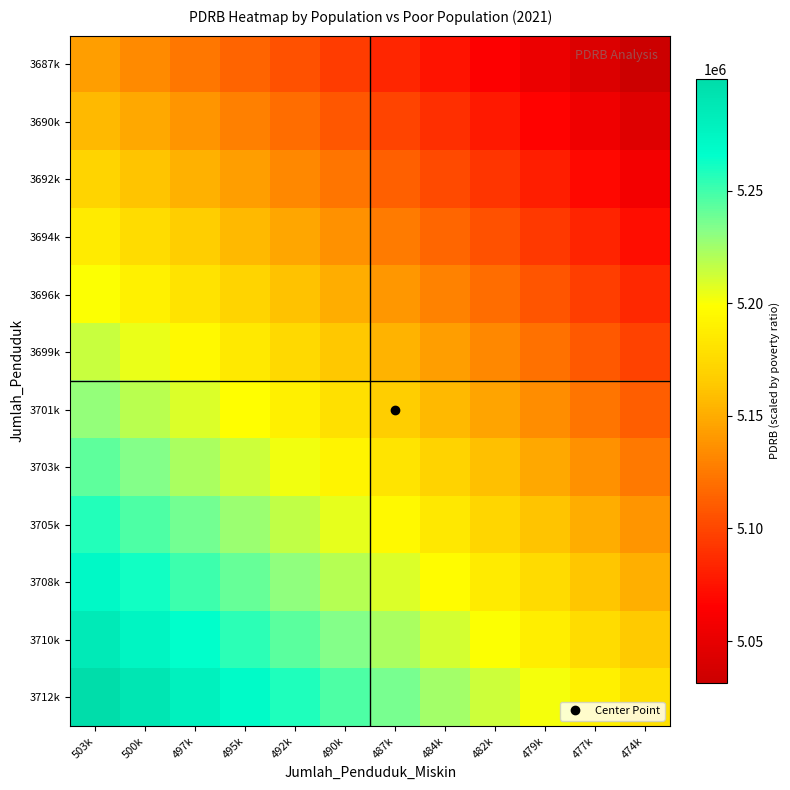

Reading left to right, what are all the values shown in this chart?

3687k: 503k=5142771.7	500k=5133586.2	497k=5124161.9	495k=5114613.6	492k=5104827.4	490k=5094916.5	487k=5084768.4	484k=5074494.8	482k=5063984.7	479k=5053348.4	477k=5042476.4	474k=5031477.4
3690k: 503k=5157150.1	500k=5147879.4	497k=5138370.2	495k=5128737.1	492k=5118866.2	490k=5108870.6	487k=5098638.0	484k=5088279.9	482k=5077685.6	479k=5066965.1	477k=5056009.1	474k=5044926.1
3692k: 503k=5171444.1	500k=5162088.9	497k=5152495.2	495k=5142777.6	492k=5132822.5	490k=5122742.7	487k=5112426.1	484k=5101984.0	482k=5091305.9	479k=5080501.6	477k=5069462.0	474k=5058295.5
3694k: 503k=5185787.5	500k=5176347.3	497k=5166668.9	495k=5156866.7	492k=5146827.0	490k=5136662.8	487k=5126261.9	484k=5115735.6	482k=5104973.4	479k=5094085.1	477k=5082961.7	474k=5071711.4
3696k: 503k=5200046.6	500k=5190522.0	497k=5180759.4	495k=5170872.9	492k=5160749.2	490k=5150501.0	487k=5140016.3	484k=5129406.2	482k=5118560.4	479k=5107588.6	477k=5096381.8	474k=5085048.1
3699k: 503k=5214355.0	500k=5204745.7	497k=5194898.6	495k=5184927.7	492k=5174719.7	490k=5164387.2	487k=5153818.4	484k=5143124.3	482k=5132194.7	479k=5121139.0	477k=5109848.6	474k=5098431.3
3701k: 503k=5228579.4	500k=5218885.9	497k=5208954.7	495k=5198899.8	492k=5188607.9	490k=5178191.7	487k=5167539.3	484k=5156761.6	482k=5145748.6	479k=5134609.6	477k=5123236.0	474k=5111735.6
3703k: 503k=5242853.0	500k=5233075.0	497k=5223059.5	495k=5212920.3	492k=5202544.4	490k=5192044.1	487k=5181307.8	484k=5170446.3	482k=5159349.7	479k=5148127.1	477k=5136670.0	474k=5125086.3
3705k: 503k=5257042.8	500k=5247180.8	497k=5237081.4	495k=5226858.4	492k=5216398.9	490k=5205815.0	487k=5194995.3	484k=5184050.4	482k=5172870.6	479k=5161564.8	477k=5150024.8	474k=5138358.1
3708k: 503k=5271281.8	500k=5261335.4	497k=5251152.0	495k=5240844.9	492k=5230301.5	490k=5219633.7	487k=5208730.4	484k=5197701.9	482k=5186438.6	479k=5175049.5	477k=5163426.2	474k=5151676.3
3710k: 503k=5285437.0	500k=5275406.9	497k=5265139.7	495k=5254749.1	492k=5244122.2	490k=5233371.1	487k=5222384.5	484k=5211272.9	482k=5199926.6	479k=5188454.5	477k=5176748.5	474k=5164915.9
3712k: 503k=5299641.4	500k=5289527.2	497k=5279176.2	495k=5268701.7	492k=5257991.1	490k=5247156.4	487k=5236086.4	484k=5224891.3	482k=5213461.8	479k=5201906.5	477k=5190117.4	474k=5178201.8